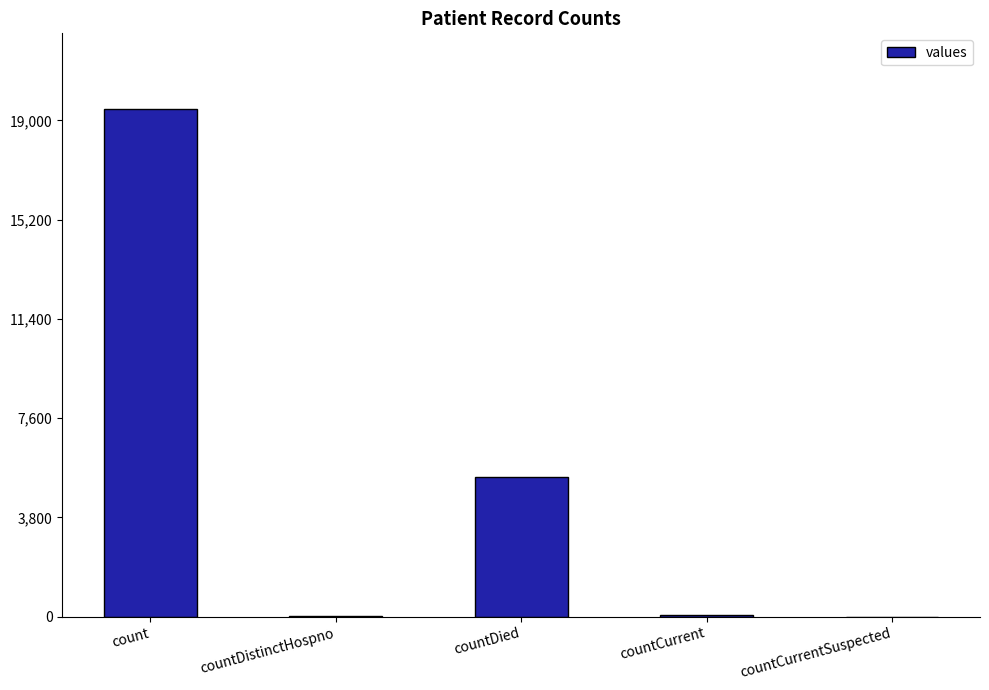

What is the difference between the values at countCurrentSuspected and countDied?

5357